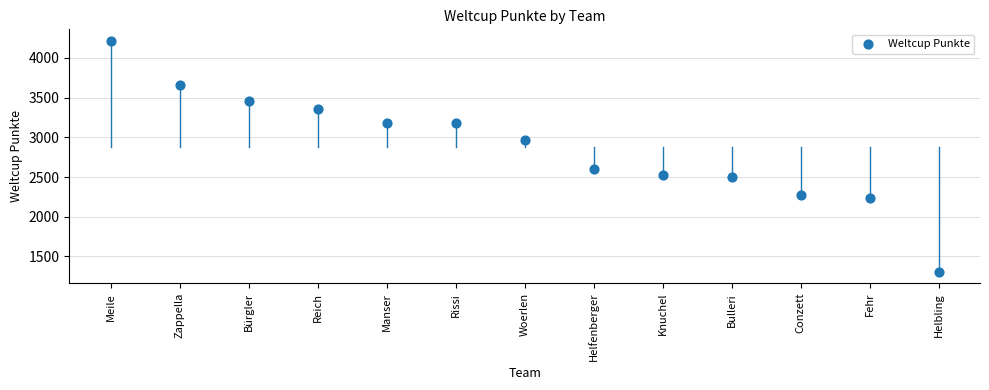

What Y value in the scatter plot is closest to 2761?

2599